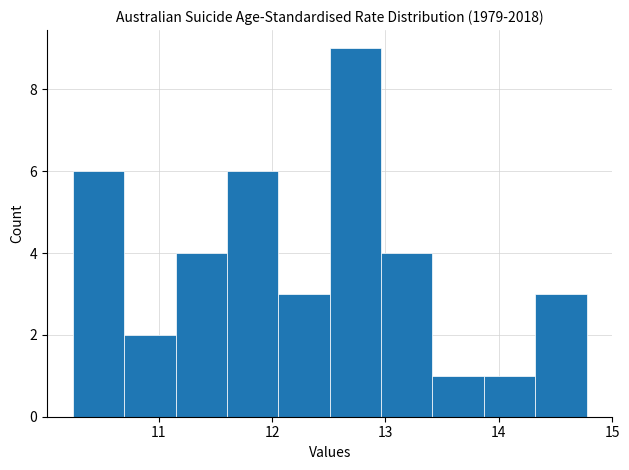

Which range on the x-axis has the tallest bar?

12.5 to 13.0